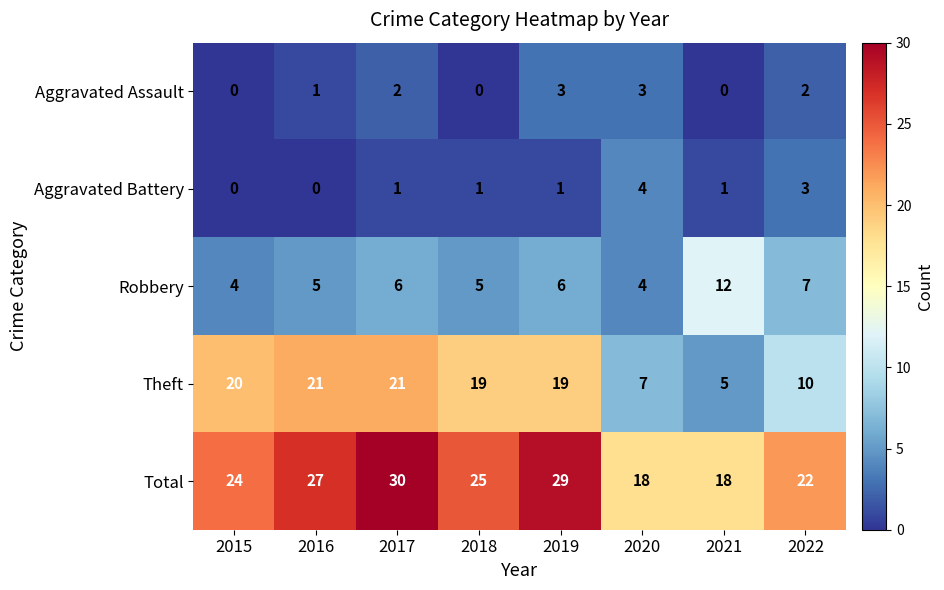

What is the average value of the Total series?

24